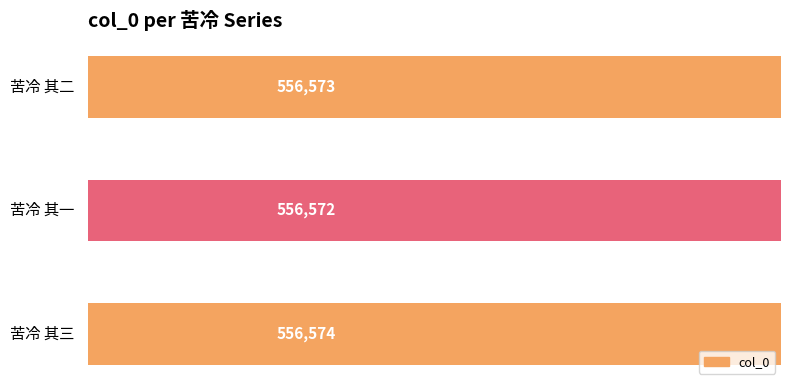

What is the average value?

556573